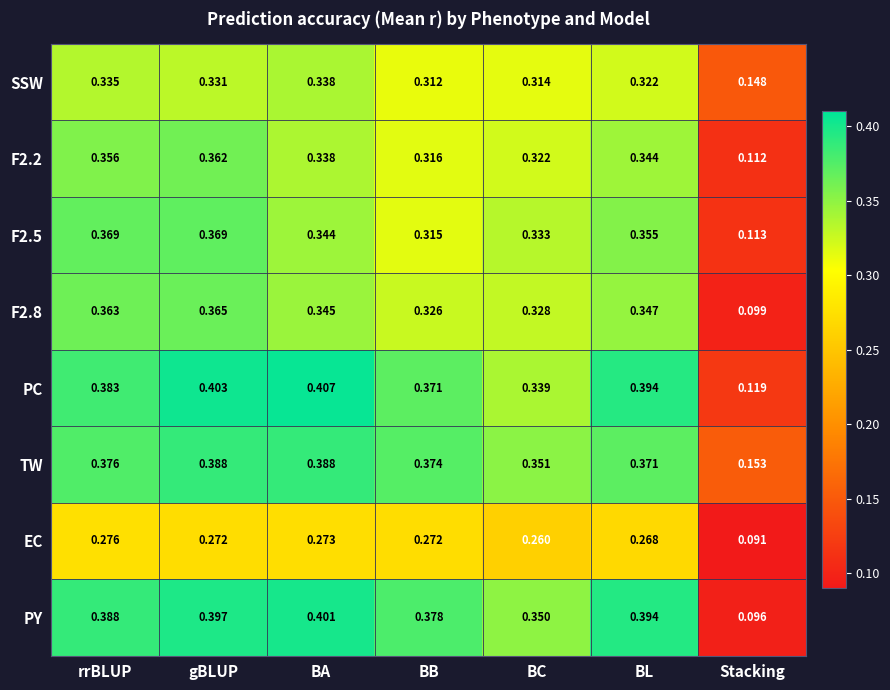

Rank the series at BC from highest to lowest value.

TW, PY, PC, F2.5, F2.8, F2.2, SSW, EC